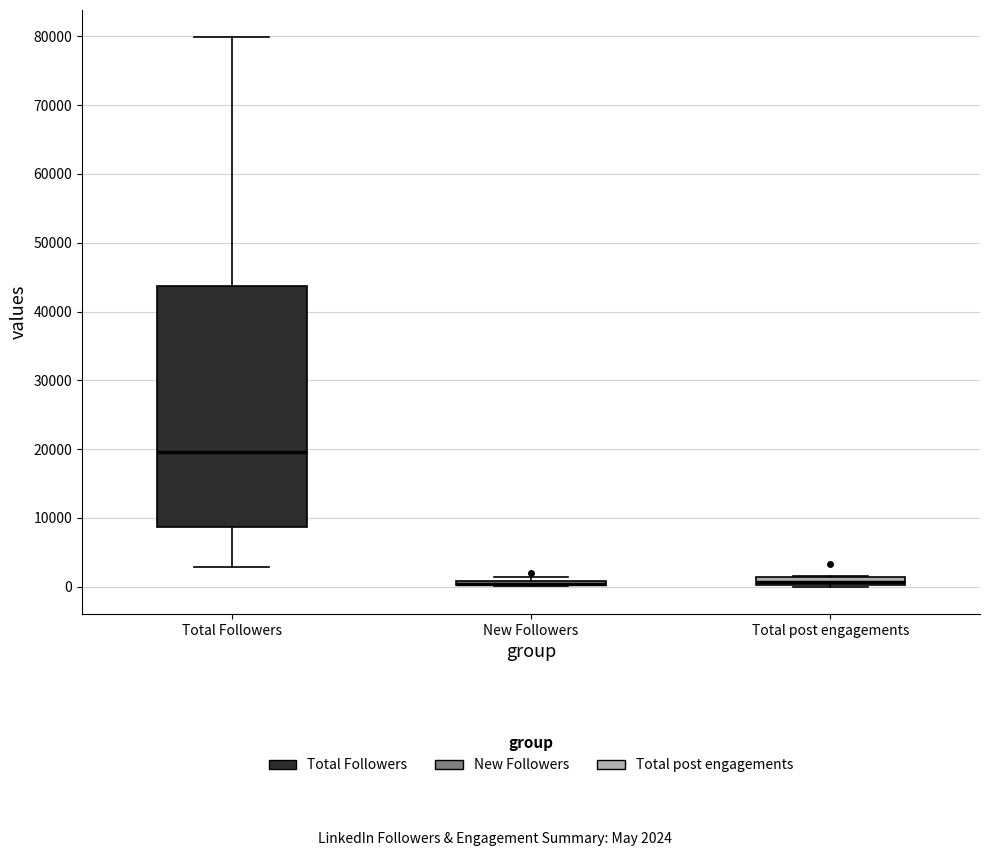

Which box is the tallest, from its lower edge to its upper edge?

Total Followers